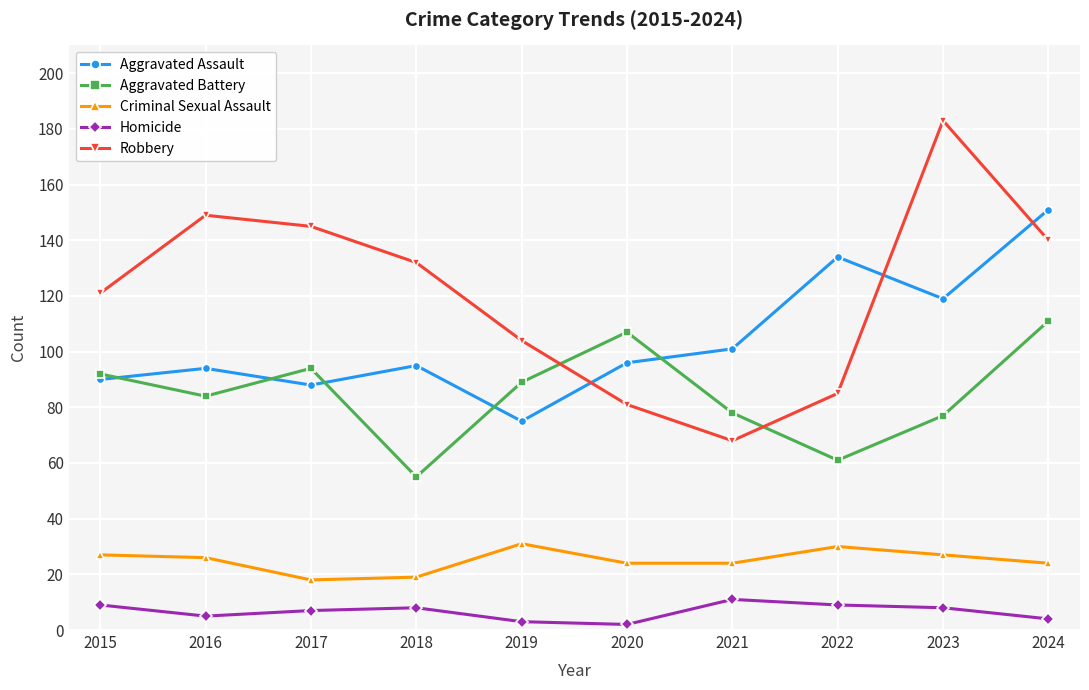

What is the difference between the maximum and minimum values in the Robbery series?

115